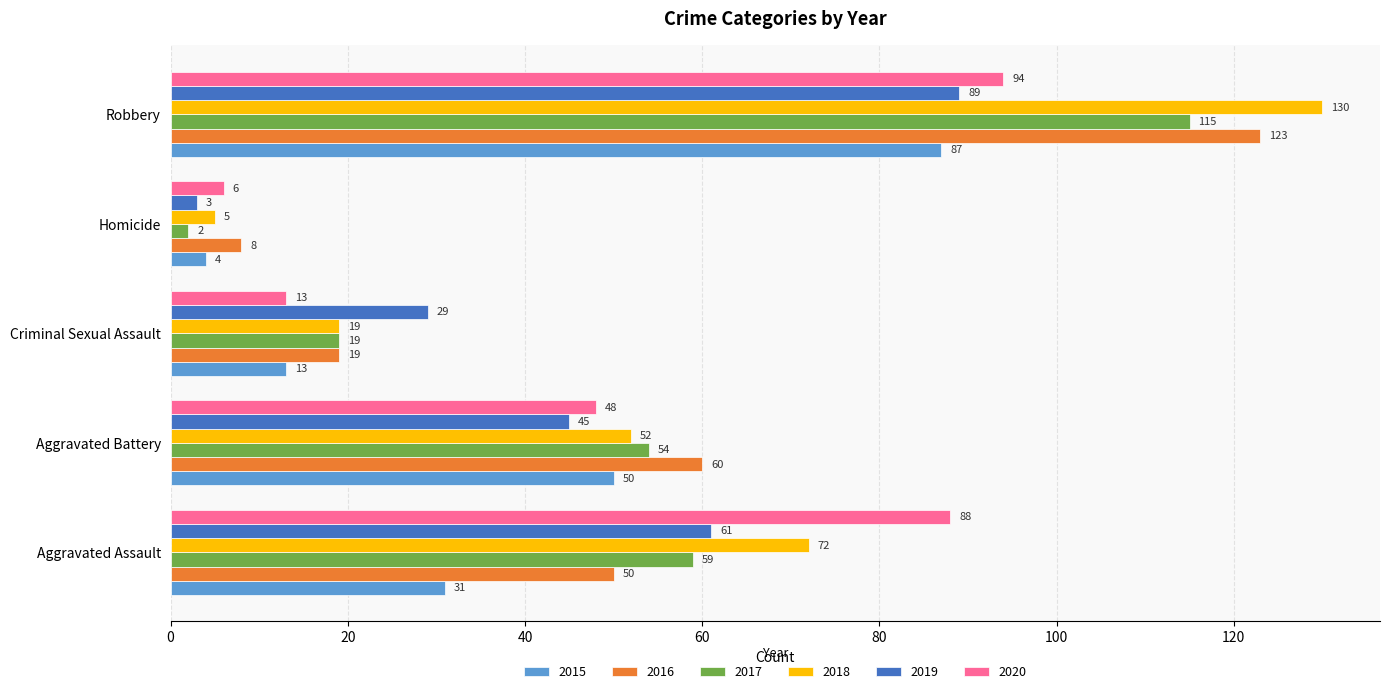

Is it true that 2017 equals 59 at Aggravated Assault?

True